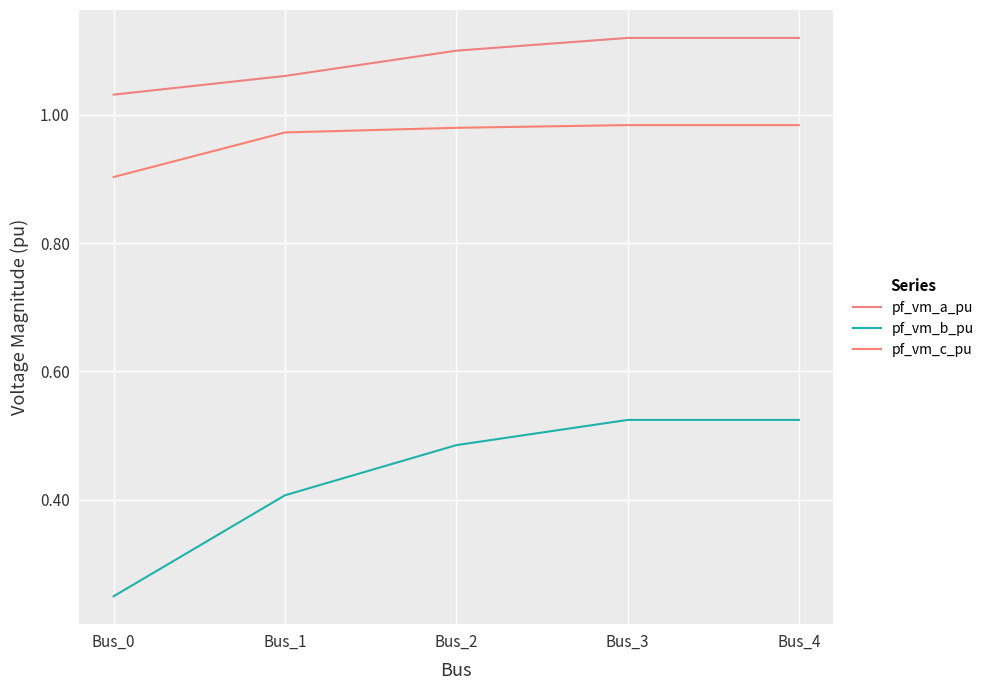

How many lines are shown in the chart?

3